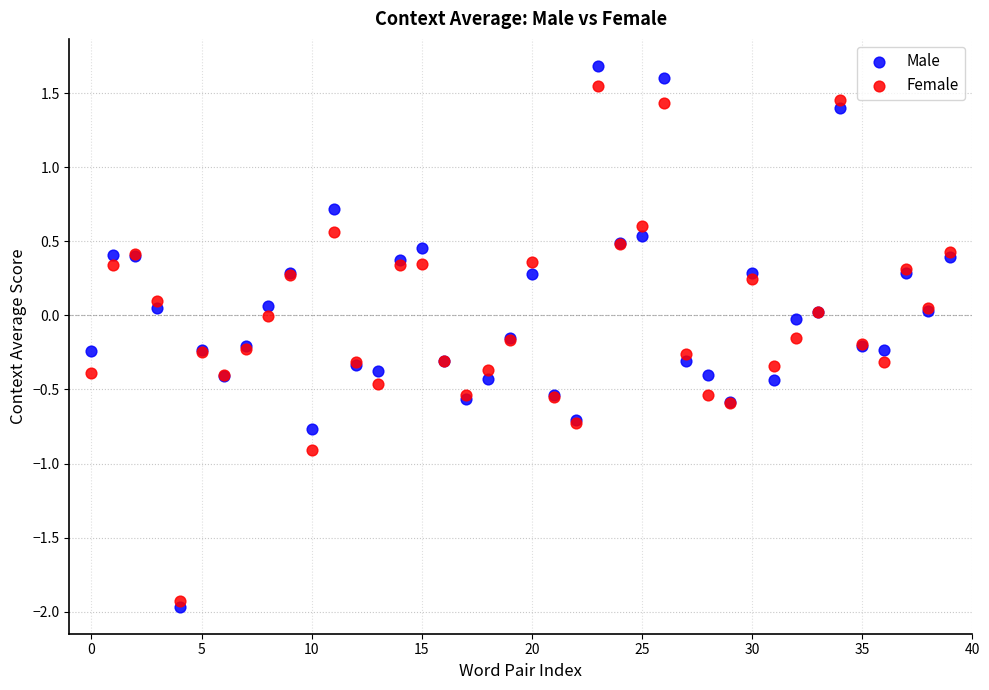

What are all the series names shown in the legend?

Male, Female